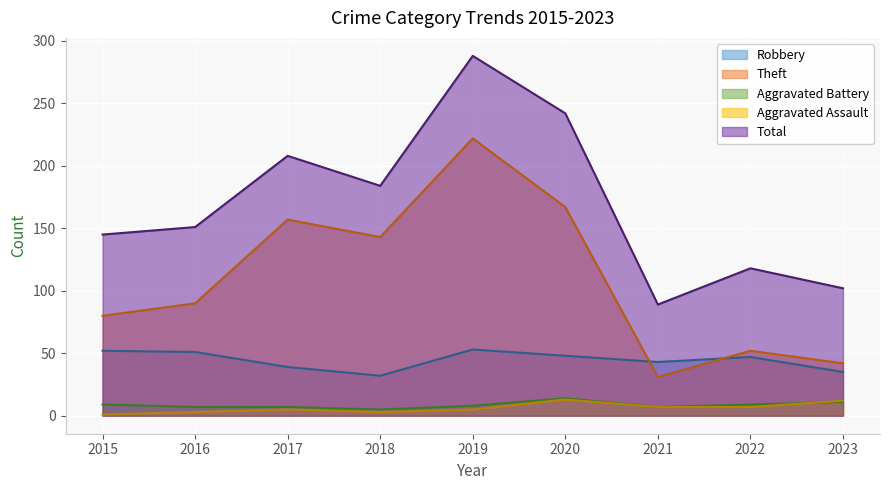

What is the average value of the Aggravated Assault series?

6